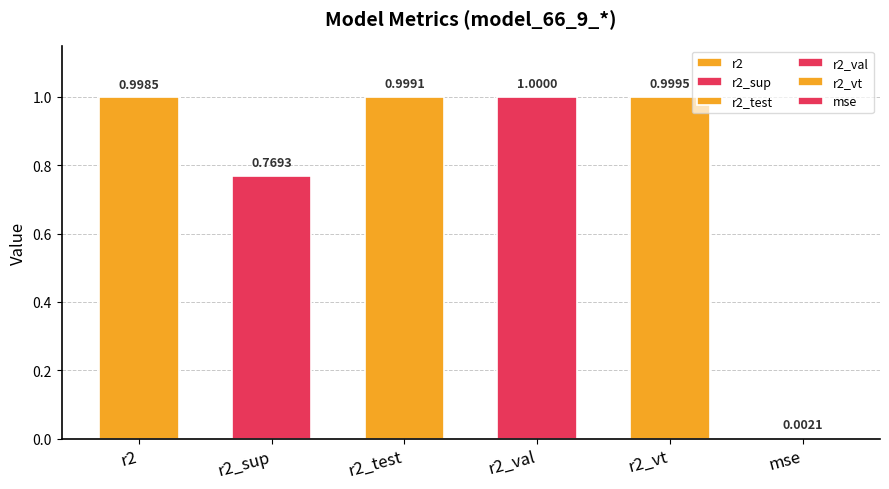

What is the maximum value for r2_val?

1.0